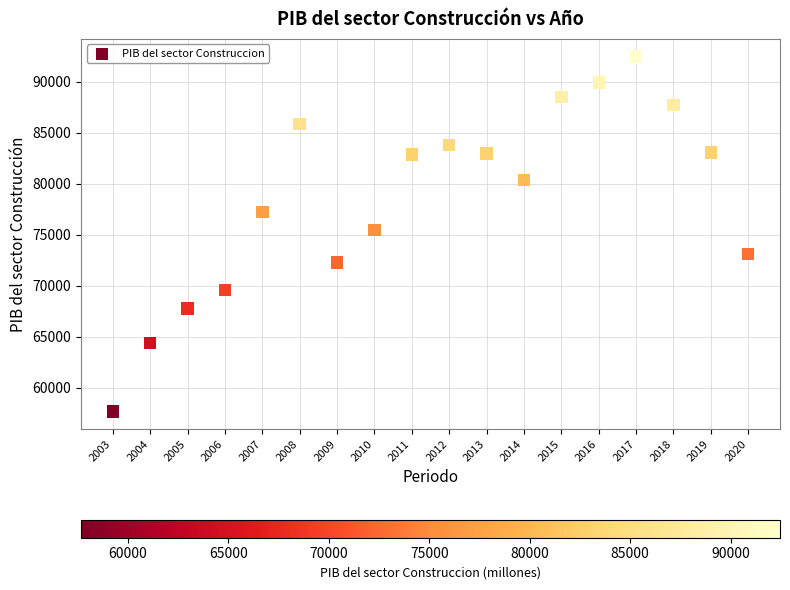

What is the range of X values (max minus min)?

17.0